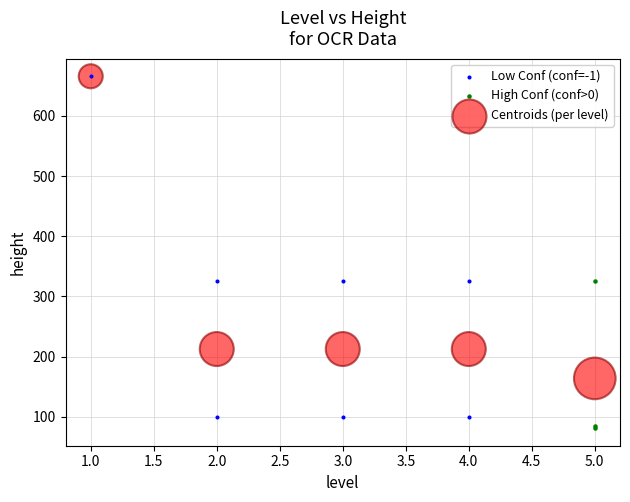

Which series has the widest spread of Y values?

Low Conf (conf=-1)